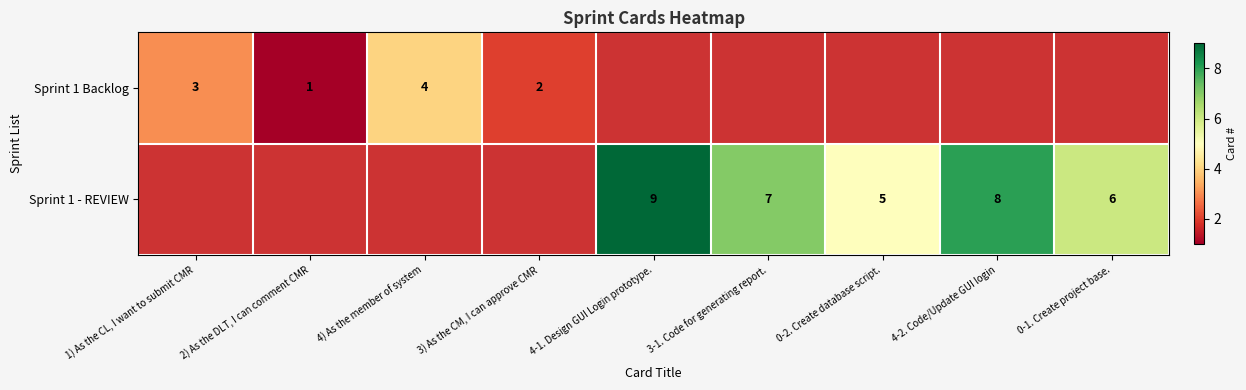

Is it true that Sprint 1 - REVIEW equals 3 at 0-1. Create project base.?

False